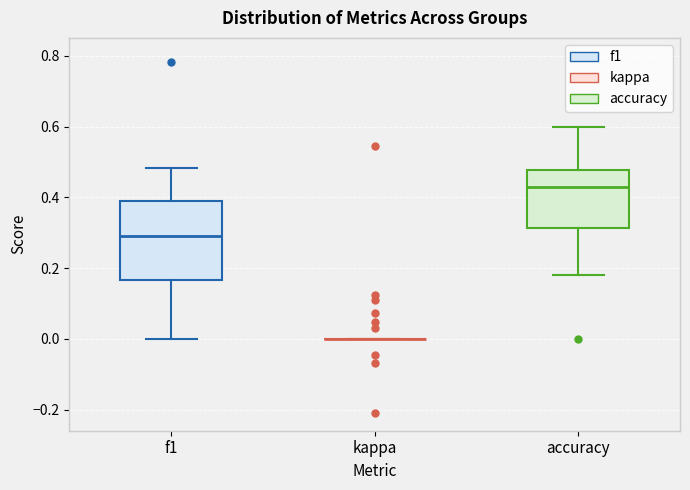

Which box is the tallest, from its lower edge to its upper edge?

f1